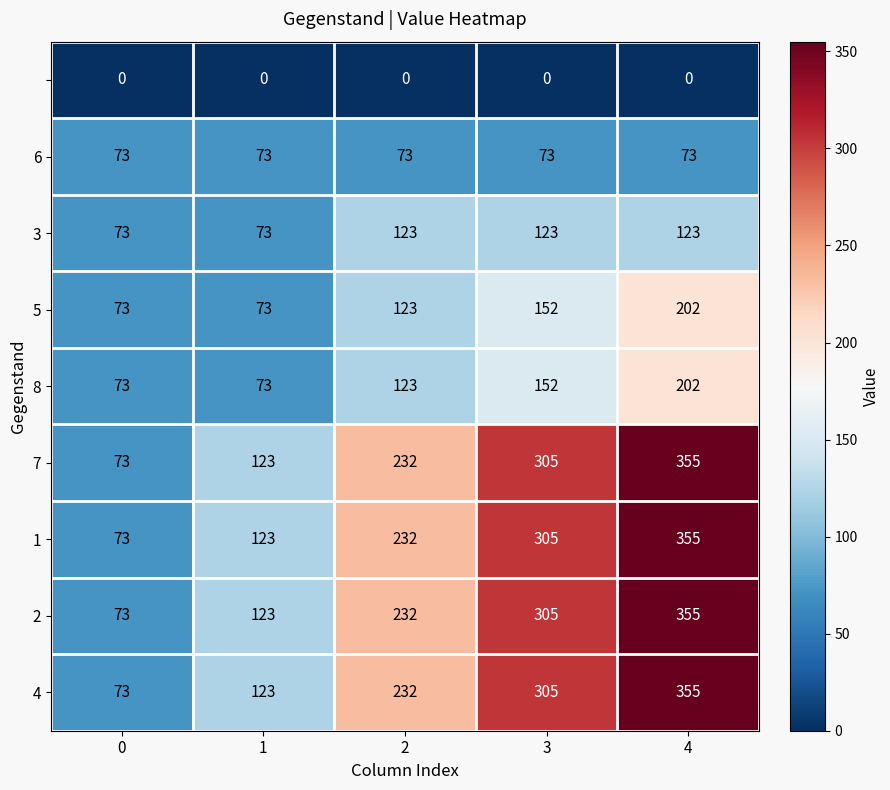

What is the maximum value shown in the chart?

355